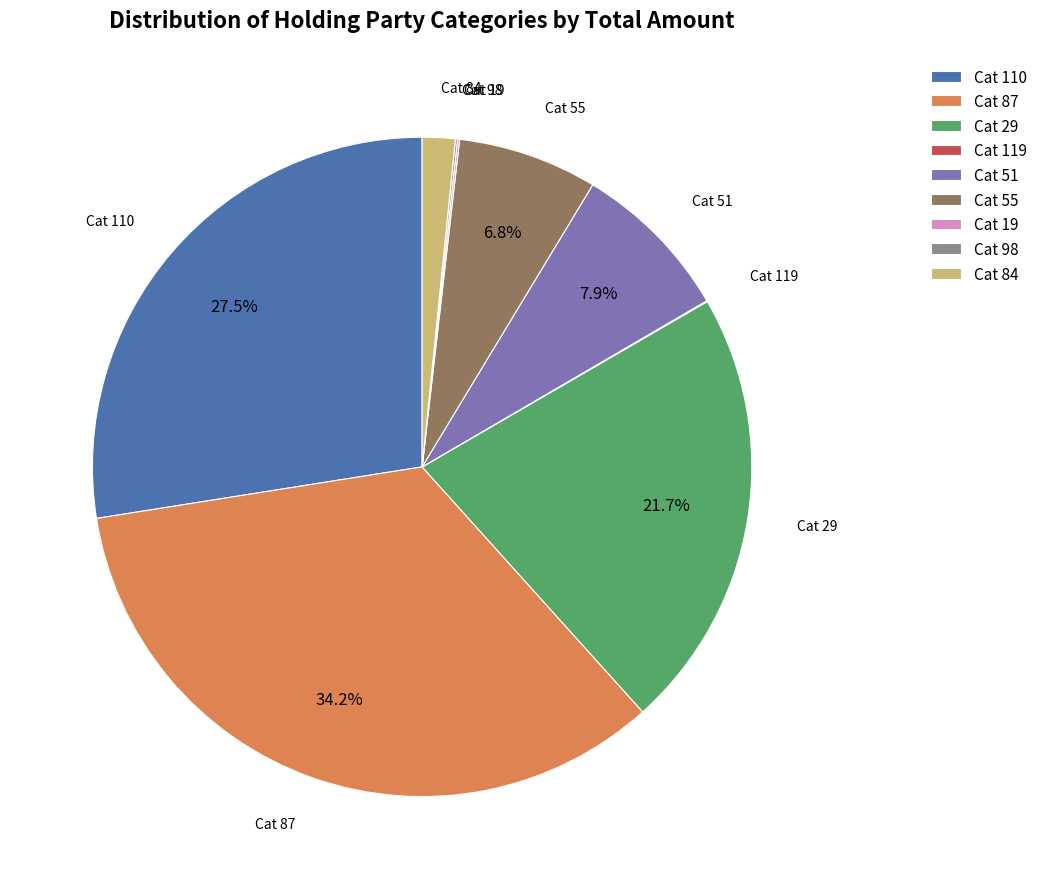

Does Cat 87 represent more than half of the total?

No